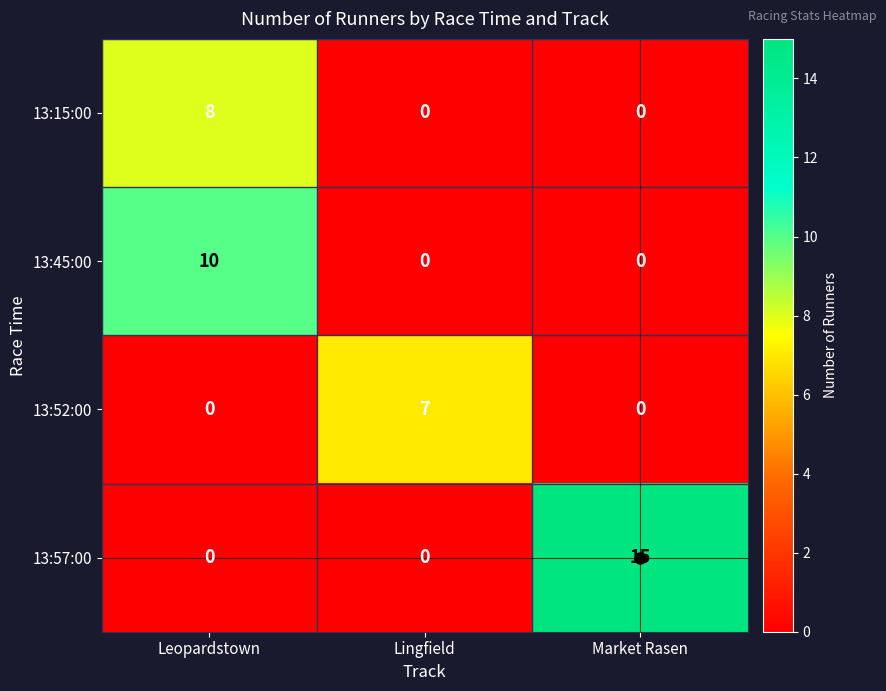

What is the total value across all series at Market Rasen?

15